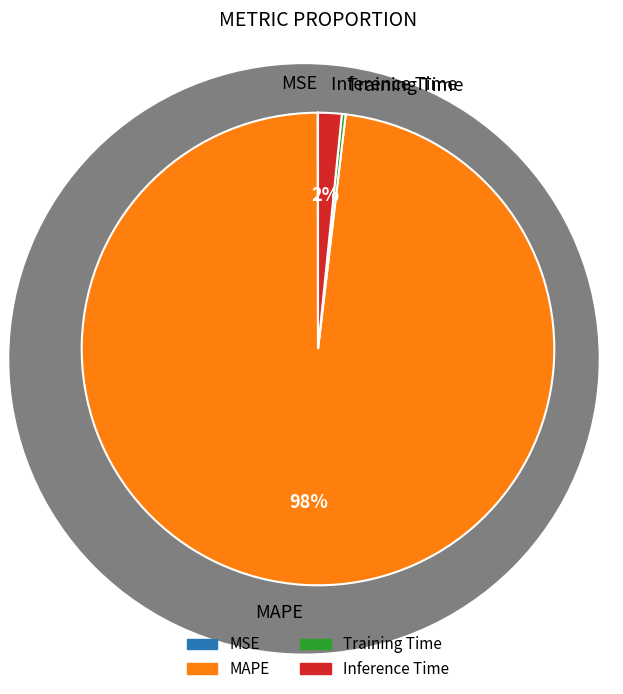

What is the largest slice in the pie chart?

MAPE